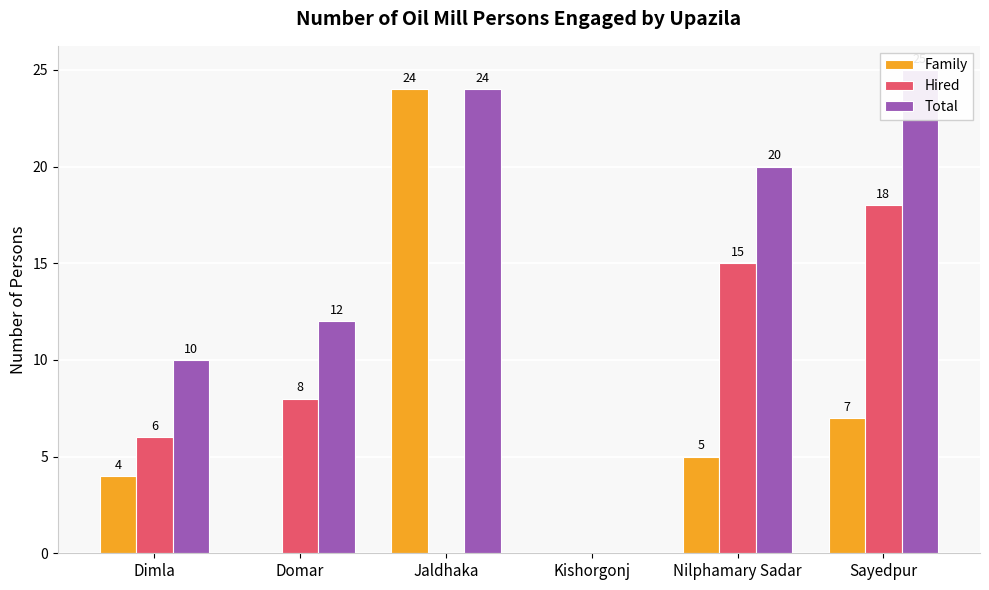

What is the value of the Family bar at the 5th from the left?

5